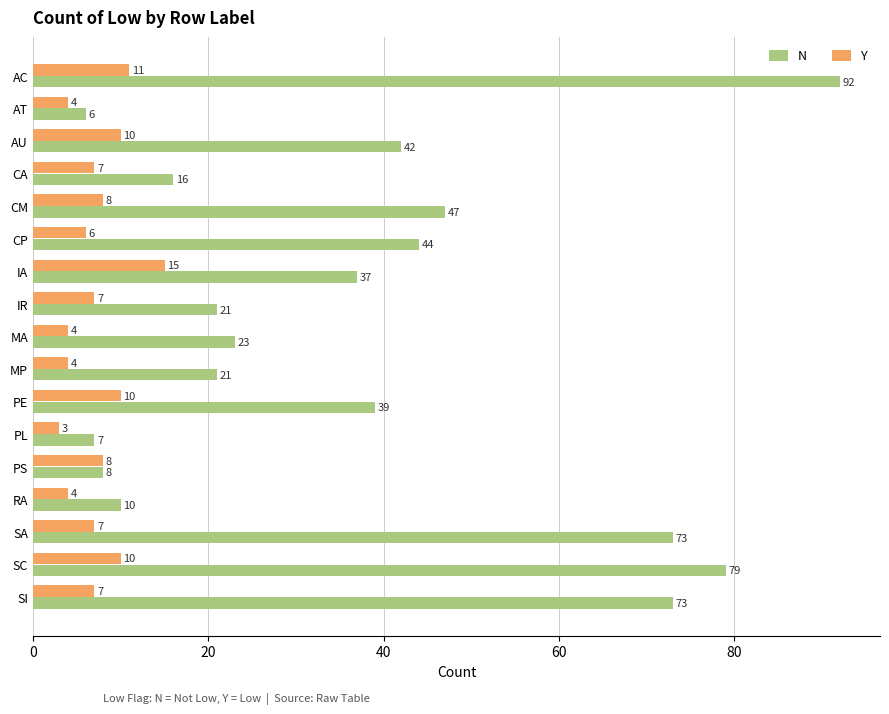

The value of Y at AU is 3. True or false?

False